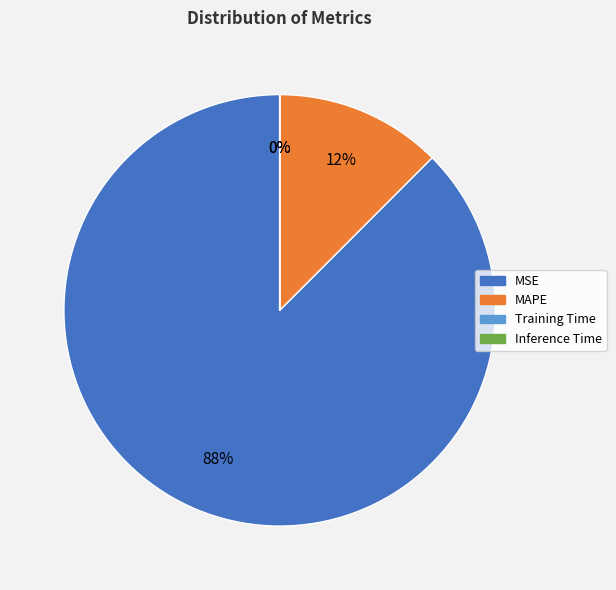

To the nearest percent, what is the difference between the largest and smallest slice percentages?

88%